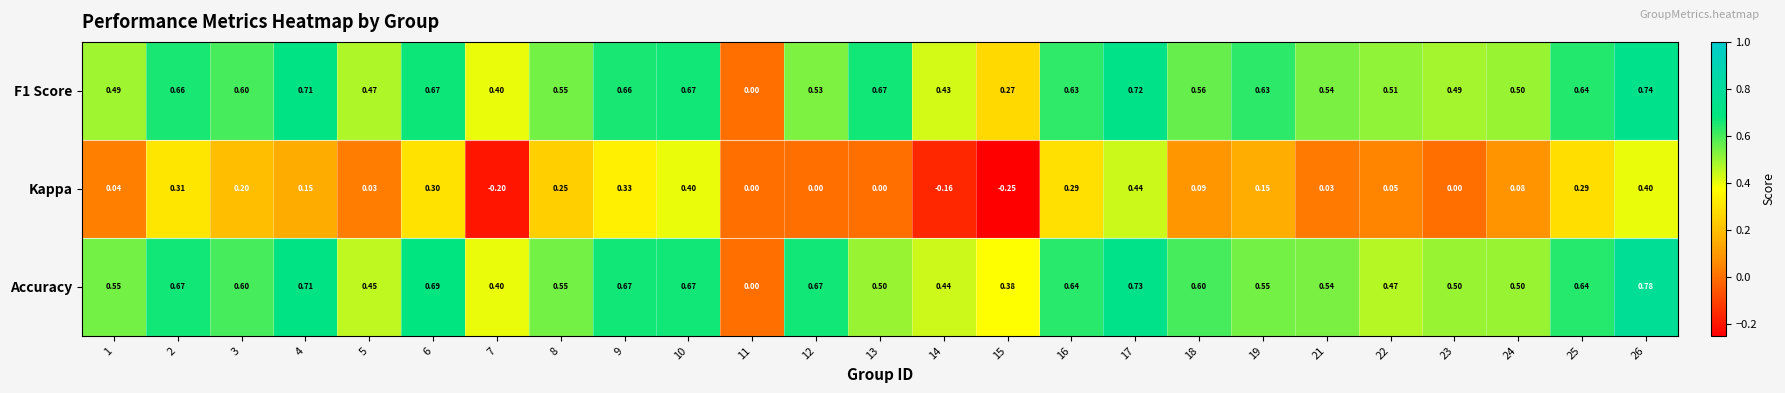

Is the value of Kappa at 11 greater than the value of F1 Score at 9?

No